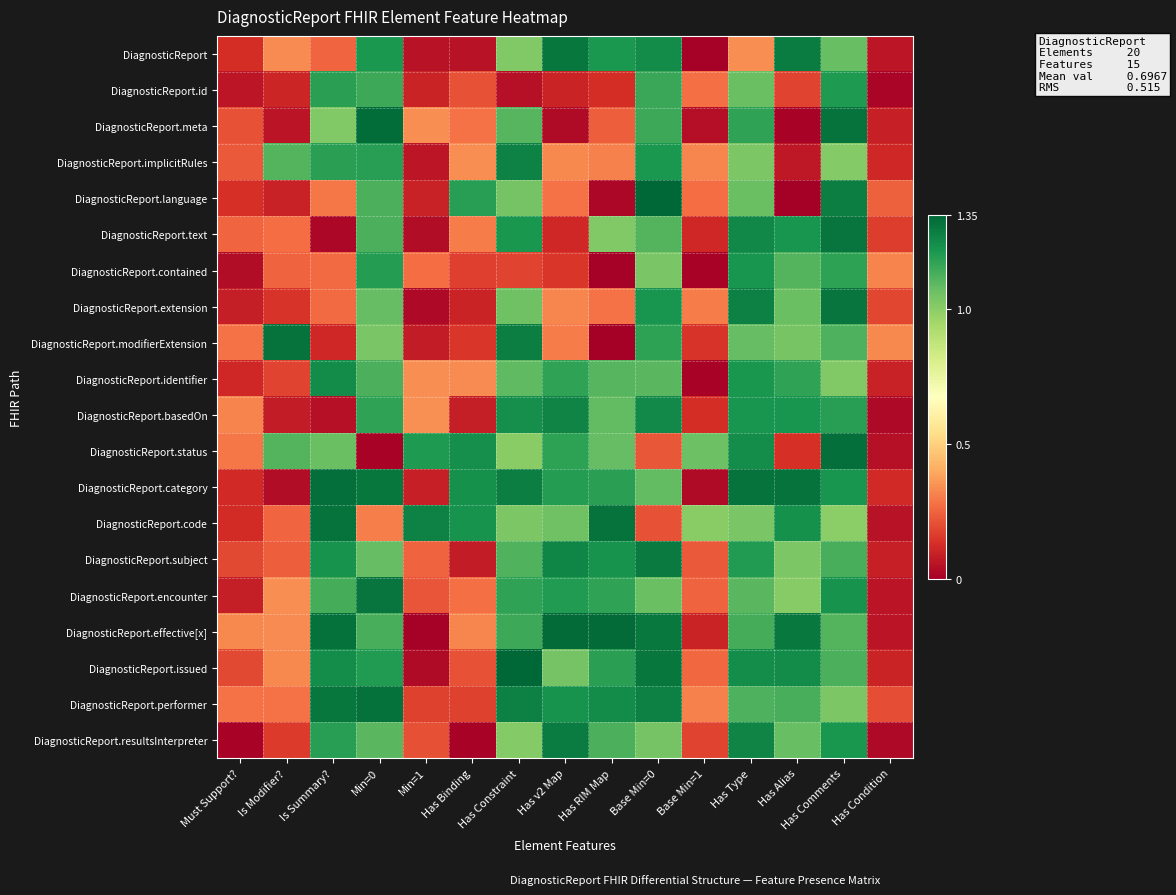

Reading right to left, list all the values displayed in this chart.

DiagnosticReport: Has Condition=0.1	Has Comments=1.1	Has Alias=1.3	Has Type=0.3	Base Min=1=0.0	Base Min=0=1.2	Has RIM Map=1.2	Has v2 Map=1.3	Has Constraint=1.0	Has Binding=0.1	Min=1=0.1	Min=0=1.2	Is Summary?=0.3	Is Modifier?=0.3	Must Support?=0.1
DiagnosticReport.id: Has Condition=0.0	Has Comments=1.2	Has Alias=0.2	Has Type=1.1	Base Min=1=0.3	Base Min=0=1.2	Has RIM Map=0.1	Has v2 Map=0.1	Has Constraint=0.0	Has Binding=0.2	Min=1=0.1	Min=0=1.2	Is Summary?=1.2	Is Modifier?=0.1	Must Support?=0.1
DiagnosticReport.meta: Has Condition=0.1	Has Comments=1.3	Has Alias=0.0	Has Type=1.2	Base Min=1=0.0	Base Min=0=1.2	Has RIM Map=0.2	Has v2 Map=0.0	Has Constraint=1.1	Has Binding=0.3	Min=1=0.3	Min=0=1.3	Is Summary?=1.0	Is Modifier?=0.1	Must Support?=0.2
DiagnosticReport.implicitRules: Has Condition=0.1	Has Comments=1.0	Has Alias=0.1	Has Type=1.0	Base Min=1=0.3	Base Min=0=1.2	Has RIM Map=0.3	Has v2 Map=0.3	Has Constraint=1.3	Has Binding=0.3	Min=1=0.1	Min=0=1.2	Is Summary?=1.2	Is Modifier?=1.1	Must Support?=0.2
DiagnosticReport.language: Has Condition=0.2	Has Comments=1.3	Has Alias=0.0	Has Type=1.1	Base Min=1=0.3	Base Min=0=1.3	Has RIM Map=0.0	Has v2 Map=0.3	Has Constraint=1.0	Has Binding=1.2	Min=1=0.1	Min=0=1.1	Is Summary?=0.3	Is Modifier?=0.1	Must Support?=0.1
DiagnosticReport.text: Has Condition=0.2	Has Comments=1.3	Has Alias=1.2	Has Type=1.3	Base Min=1=0.1	Base Min=0=1.1	Has RIM Map=1.0	Has v2 Map=0.1	Has Constraint=1.2	Has Binding=0.3	Min=1=0.0	Min=0=1.1	Is Summary?=0.0	Is Modifier?=0.3	Must Support?=0.3
DiagnosticReport.contained: Has Condition=0.3	Has Comments=1.2	Has Alias=1.1	Has Type=1.2	Base Min=1=0.0	Base Min=0=1.0	Has RIM Map=0.0	Has v2 Map=0.1	Has Constraint=0.2	Has Binding=0.2	Min=1=0.3	Min=0=1.2	Is Summary?=0.3	Is Modifier?=0.2	Must Support?=0.0
DiagnosticReport.extension: Has Condition=0.2	Has Comments=1.3	Has Alias=1.1	Has Type=1.3	Base Min=1=0.3	Base Min=0=1.2	Has RIM Map=0.3	Has v2 Map=0.3	Has Constraint=1.1	Has Binding=0.1	Min=1=0.0	Min=0=1.1	Is Summary?=0.3	Is Modifier?=0.1	Must Support?=0.1
DiagnosticReport.modifierExtension: Has Condition=0.3	Has Comments=1.1	Has Alias=1.0	Has Type=1.1	Base Min=1=0.1	Base Min=0=1.2	Has RIM Map=0.0	Has v2 Map=0.3	Has Constraint=1.3	Has Binding=0.1	Min=1=0.1	Min=0=1.0	Is Summary?=0.1	Is Modifier?=1.3	Must Support?=0.3
DiagnosticReport.identifier: Has Condition=0.1	Has Comments=1.0	Has Alias=1.2	Has Type=1.2	Base Min=1=0.0	Base Min=0=1.1	Has RIM Map=1.1	Has v2 Map=1.2	Has Constraint=1.1	Has Binding=0.3	Min=1=0.3	Min=0=1.1	Is Summary?=1.2	Is Modifier?=0.2	Must Support?=0.1
DiagnosticReport.basedOn: Has Condition=0.0	Has Comments=1.2	Has Alias=1.2	Has Type=1.2	Base Min=1=0.1	Base Min=0=1.3	Has RIM Map=1.1	Has v2 Map=1.3	Has Constraint=1.2	Has Binding=0.1	Min=1=0.3	Min=0=1.2	Is Summary?=0.1	Is Modifier?=0.1	Must Support?=0.3
DiagnosticReport.status: Has Condition=0.0	Has Comments=1.3	Has Alias=0.1	Has Type=1.2	Base Min=1=1.1	Base Min=0=0.2	Has RIM Map=1.1	Has v2 Map=1.2	Has Constraint=1.0	Has Binding=1.2	Min=1=1.2	Min=0=0.0	Is Summary?=1.1	Is Modifier?=1.1	Must Support?=0.3
DiagnosticReport.category: Has Condition=0.1	Has Comments=1.2	Has Alias=1.3	Has Type=1.3	Base Min=1=0.0	Base Min=0=1.1	Has RIM Map=1.2	Has v2 Map=1.2	Has Constraint=1.3	Has Binding=1.2	Min=1=0.1	Min=0=1.3	Is Summary?=1.3	Is Modifier?=0.0	Must Support?=0.1
DiagnosticReport.code: Has Condition=0.1	Has Comments=1.0	Has Alias=1.2	Has Type=1.0	Base Min=1=1.0	Base Min=0=0.2	Has RIM Map=1.3	Has v2 Map=1.1	Has Constraint=1.0	Has Binding=1.2	Min=1=1.3	Min=0=0.3	Is Summary?=1.3	Is Modifier?=0.3	Must Support?=0.1
DiagnosticReport.subject: Has Condition=0.1	Has Comments=1.1	Has Alias=1.0	Has Type=1.2	Base Min=1=0.2	Base Min=0=1.3	Has RIM Map=1.2	Has v2 Map=1.3	Has Constraint=1.1	Has Binding=0.1	Min=1=0.2	Min=0=1.1	Is Summary?=1.2	Is Modifier?=0.2	Must Support?=0.2
DiagnosticReport.encounter: Has Condition=0.1	Has Comments=1.2	Has Alias=1.0	Has Type=1.1	Base Min=1=0.3	Base Min=0=1.1	Has RIM Map=1.2	Has v2 Map=1.2	Has Constraint=1.2	Has Binding=0.3	Min=1=0.2	Min=0=1.3	Is Summary?=1.1	Is Modifier?=0.3	Must Support?=0.1
DiagnosticReport.effective[x]: Has Condition=0.1	Has Comments=1.1	Has Alias=1.3	Has Type=1.1	Base Min=1=0.1	Base Min=0=1.3	Has RIM Map=1.3	Has v2 Map=1.3	Has Constraint=1.1	Has Binding=0.3	Min=1=0.0	Min=0=1.1	Is Summary?=1.3	Is Modifier?=0.3	Must Support?=0.3
DiagnosticReport.issued: Has Condition=0.1	Has Comments=1.1	Has Alias=1.2	Has Type=1.2	Base Min=1=0.3	Base Min=0=1.3	Has RIM Map=1.2	Has v2 Map=1.0	Has Constraint=1.3	Has Binding=0.2	Min=1=0.0	Min=0=1.2	Is Summary?=1.2	Is Modifier?=0.3	Must Support?=0.2
DiagnosticReport.performer: Has Condition=0.2	Has Comments=1.0	Has Alias=1.1	Has Type=1.1	Base Min=1=0.3	Base Min=0=1.3	Has RIM Map=1.2	Has v2 Map=1.2	Has Constraint=1.3	Has Binding=0.2	Min=1=0.2	Min=0=1.3	Is Summary?=1.3	Is Modifier?=0.3	Must Support?=0.3
DiagnosticReport.resultsInterpreter: Has Condition=0.0	Has Comments=1.2	Has Alias=1.1	Has Type=1.3	Base Min=1=0.2	Base Min=0=1.0	Has RIM Map=1.1	Has v2 Map=1.3	Has Constraint=1.0	Has Binding=0.0	Min=1=0.2	Min=0=1.1	Is Summary?=1.2	Is Modifier?=0.2	Must Support?=0.0